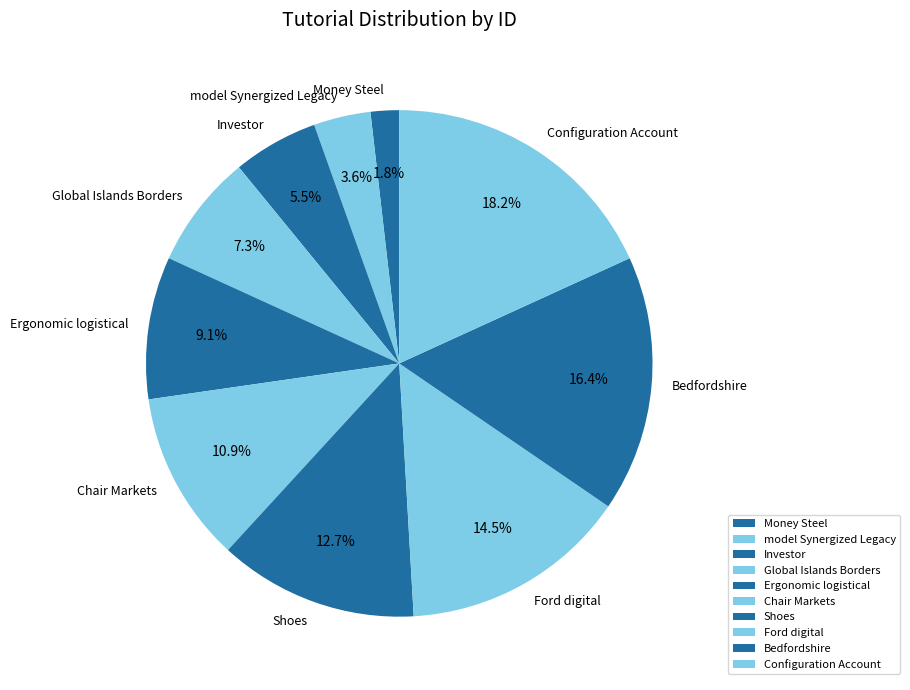

Which slice is the smallest?

Money Steel